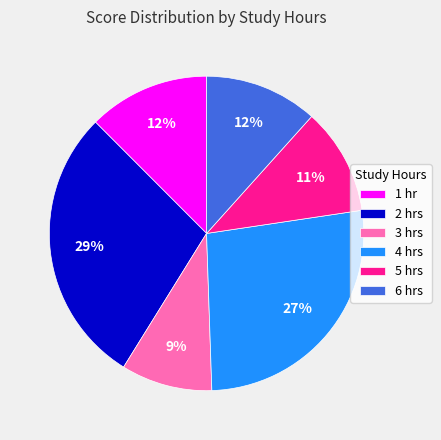

How many segments does this pie chart have?

6